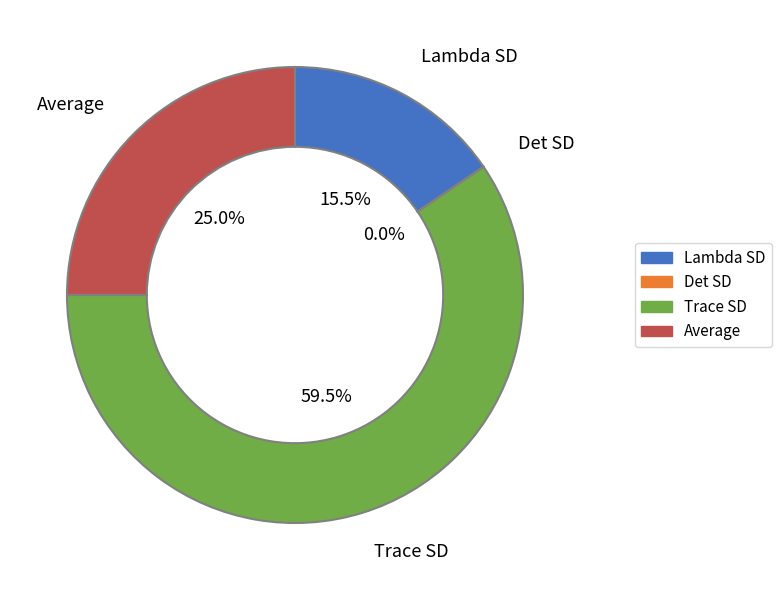

Between Trace SD and Average, which is larger?

Trace SD